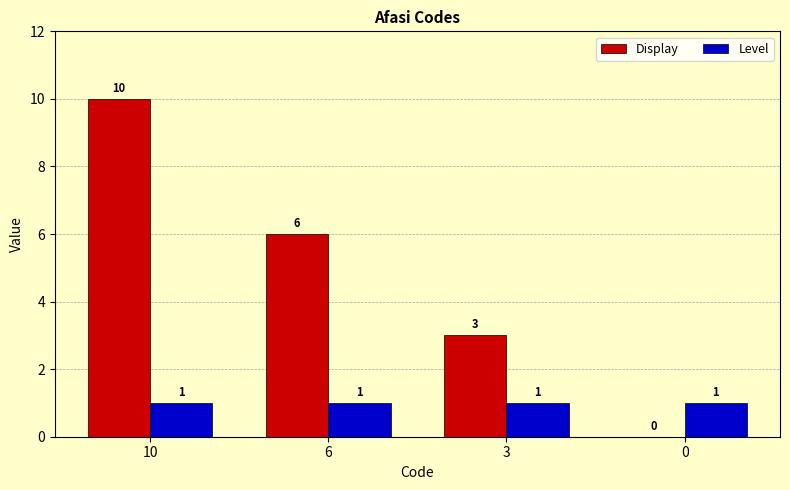

Is it true that Level equals 1 at 0?

True